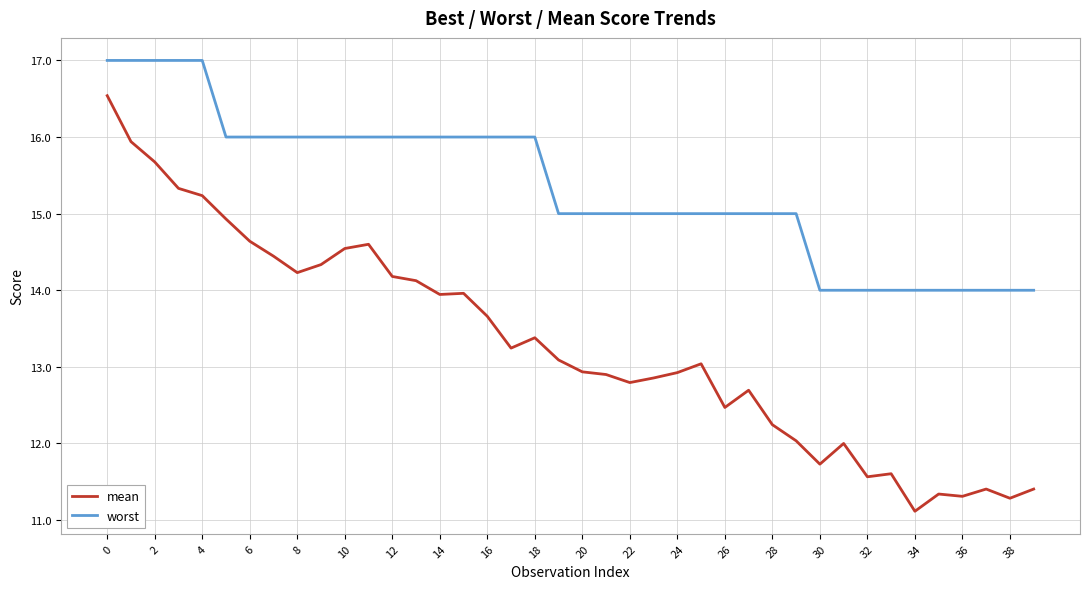

Which series has the largest range (max minus min)?

mean